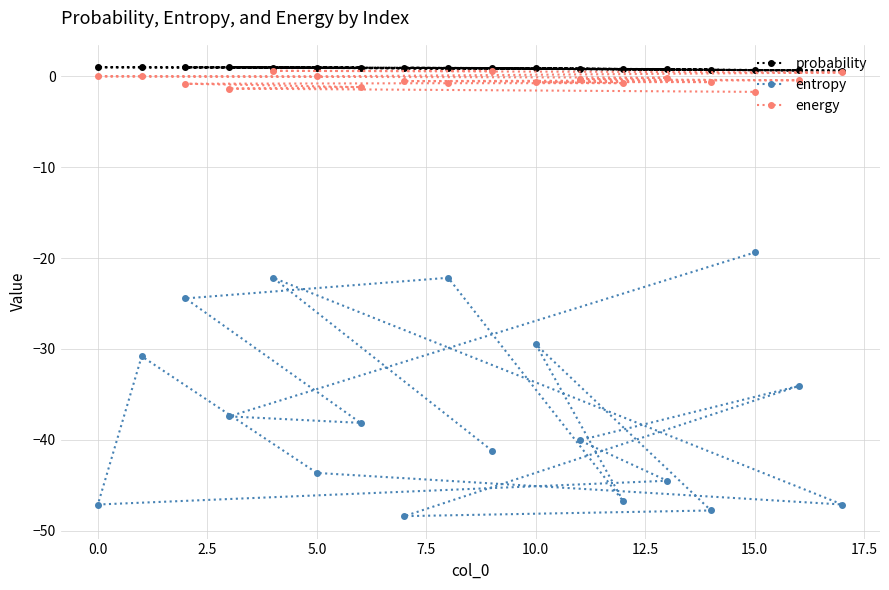

What is the value of the probability point at the 2nd from the left?

1.0